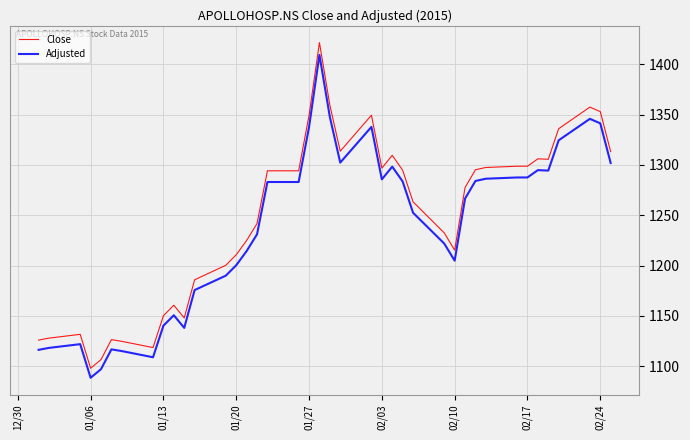

How many lines are shown in the chart?

2